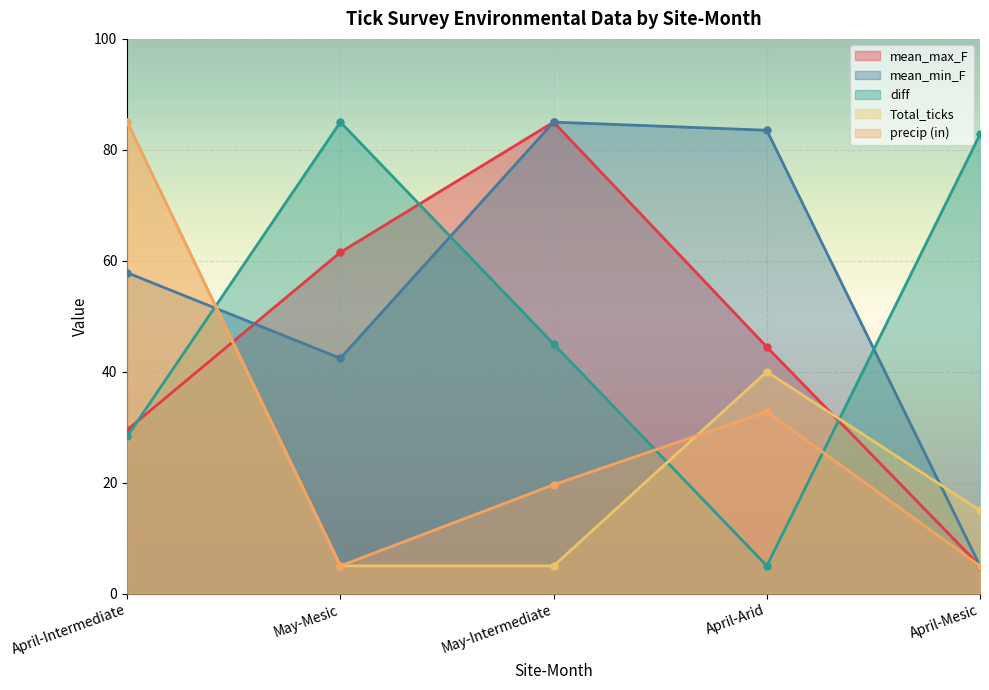

What is the sum of all Total_ticks values?

150.0